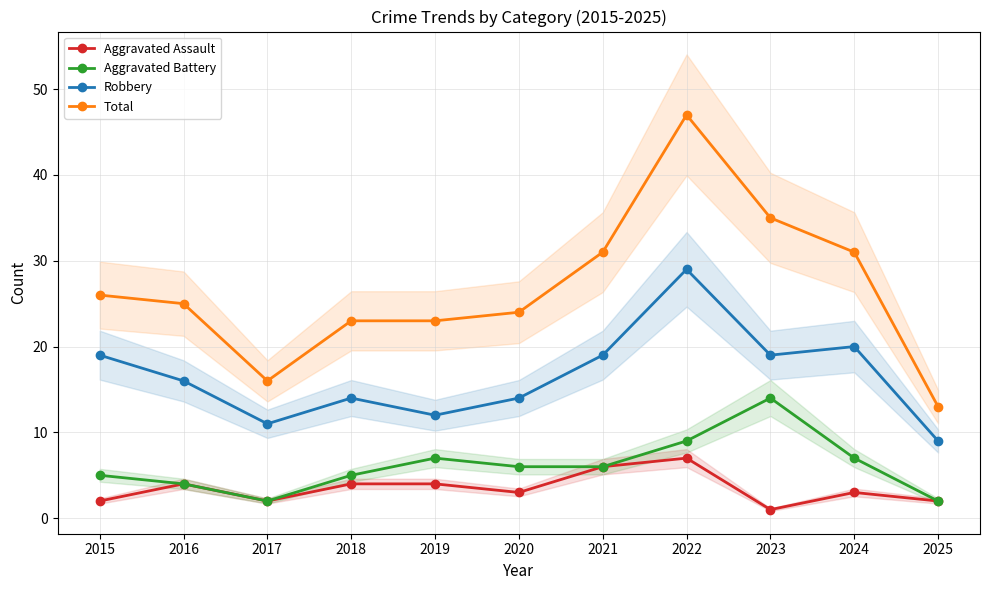

What is the smallest value displayed?

1